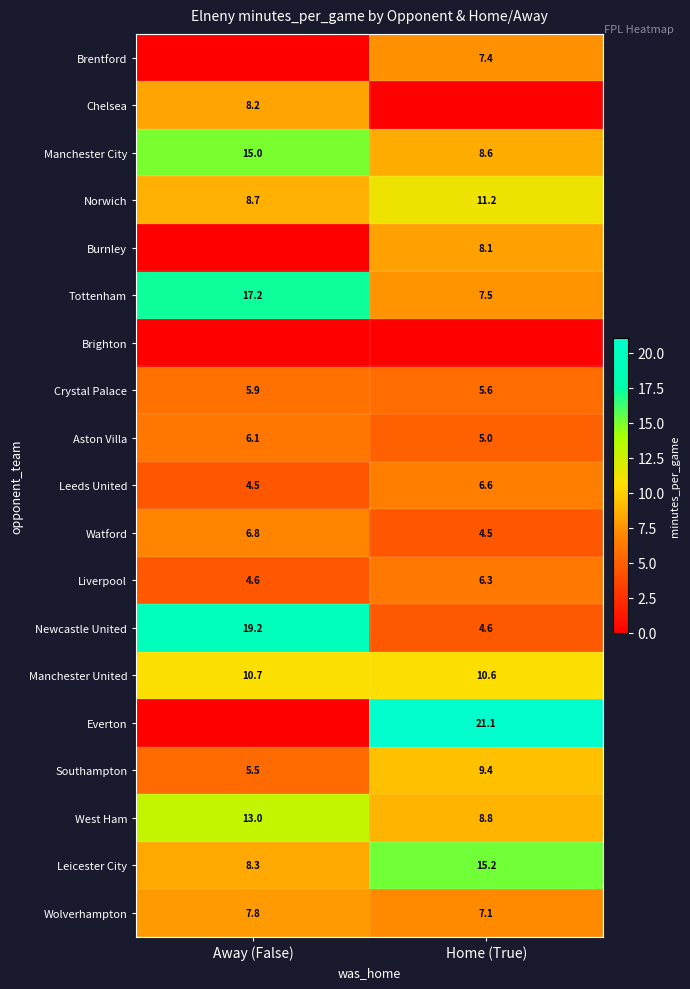

Which category has the highest value in the Watford series?

Away (False)